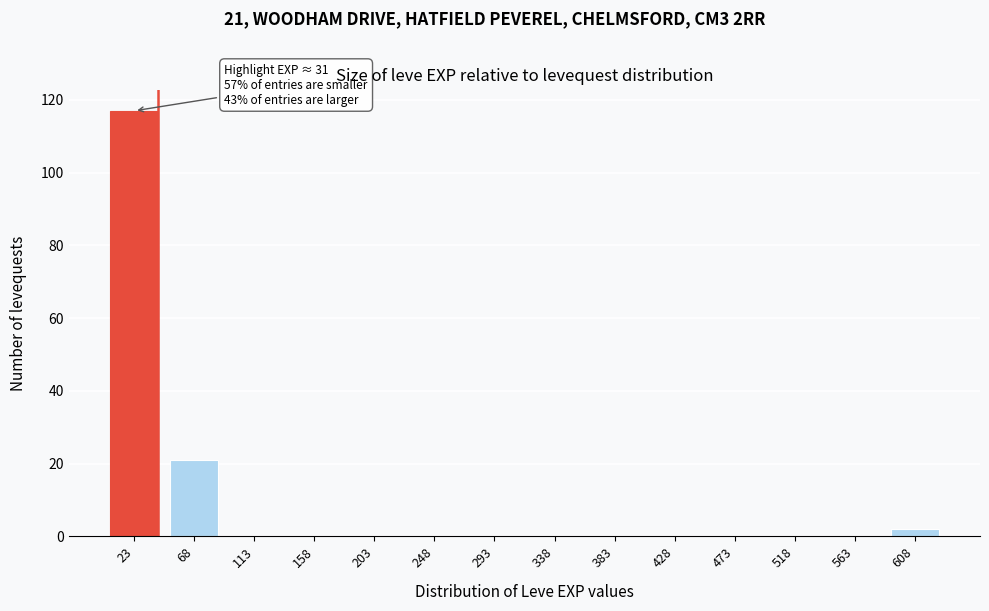

Reading left to right, transcribe all the data shown in this chart.

23=117	68=21	113=0	158=0	203=0	248=0	293=0	338=0	383=0	428=0	473=0	518=0	563=0	608=2